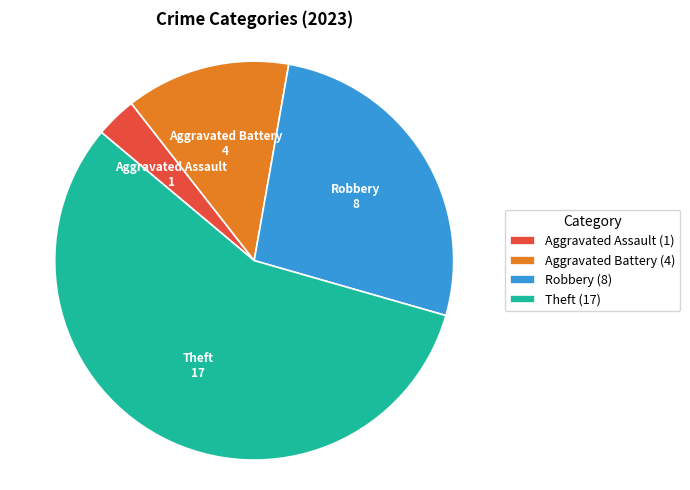

Is there a majority slice in this chart?

Yes